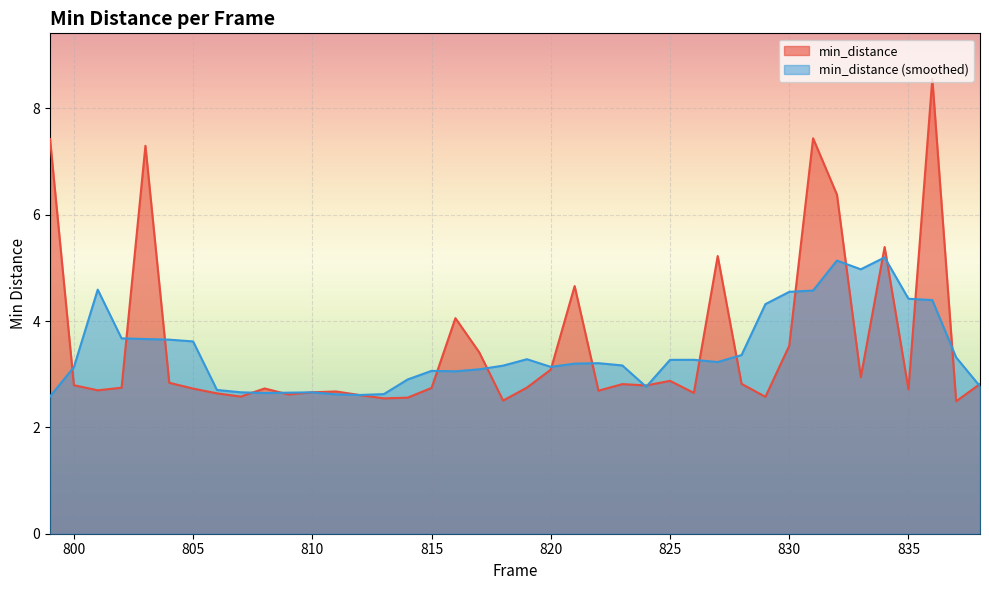

What is the maximum value shown in the chart?

8.6